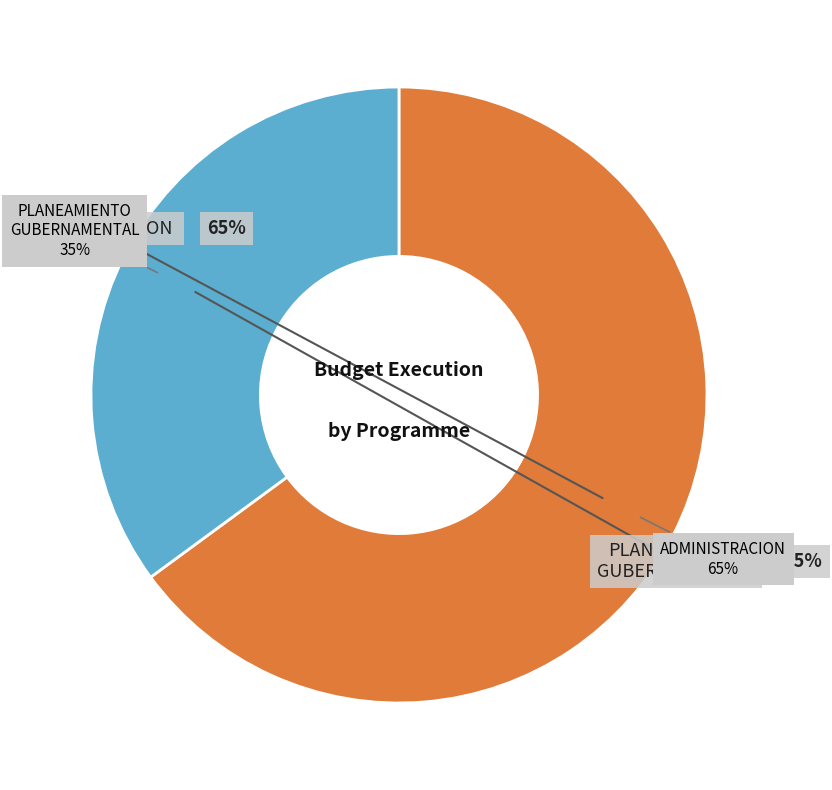

What percentage is the 003: ADMINISTRACION slice, to the nearest percent?

65%